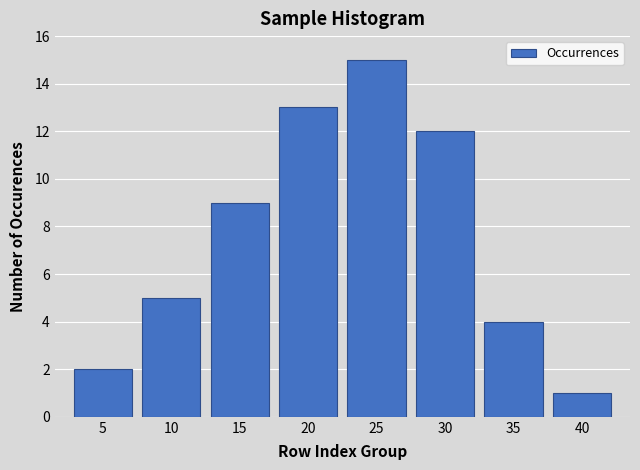

Reading left to right, what are all the values shown in this chart?

5=2	10=5	15=9	20=13	25=15	30=12	35=4	40=1